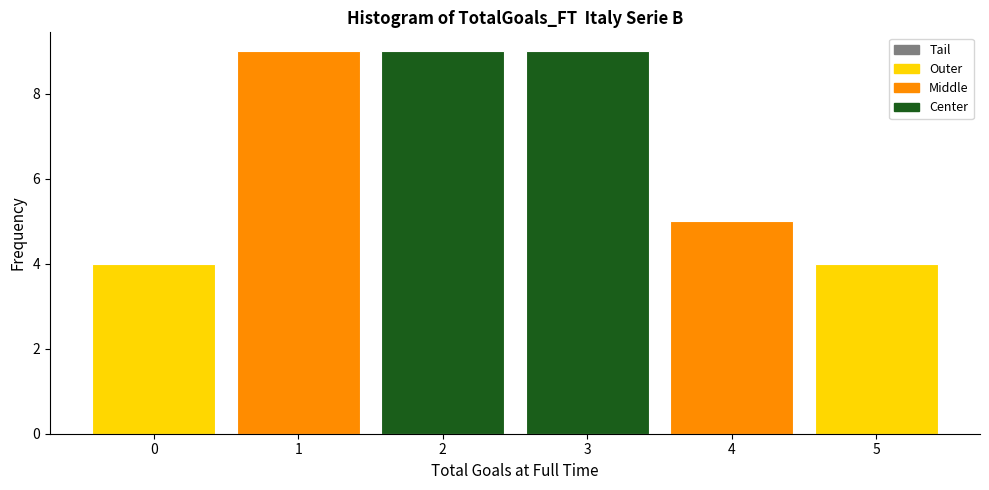

What is the height of the bar covering 4.5 to 5.5 on the x-axis? The values are not printed on the chart, so give them approximately, as read against the axis.

4